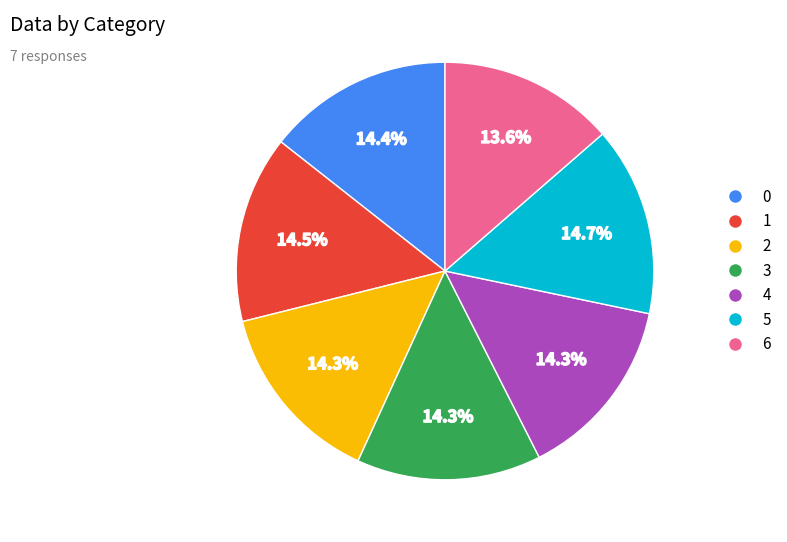

The 4 slice represents 14% of the pie. True or false?

True